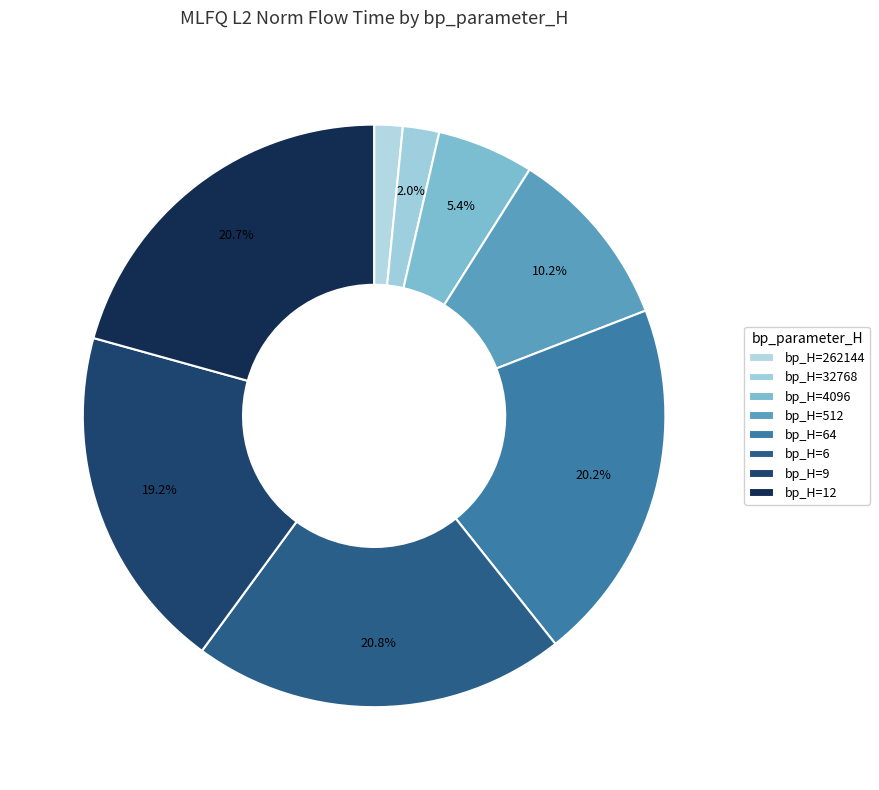

Is there a majority slice in this chart?

No